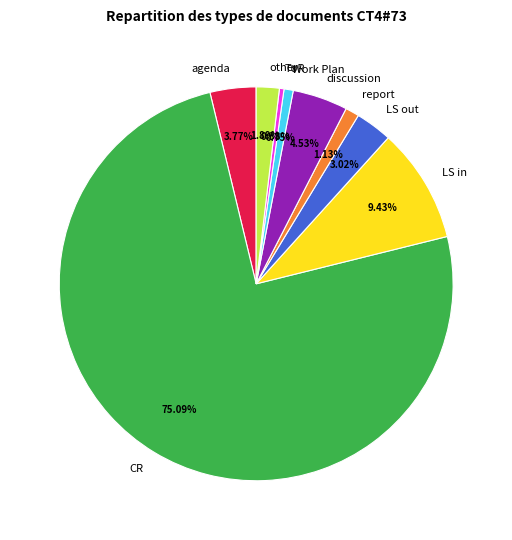

Count the number of slices in the pie.

9